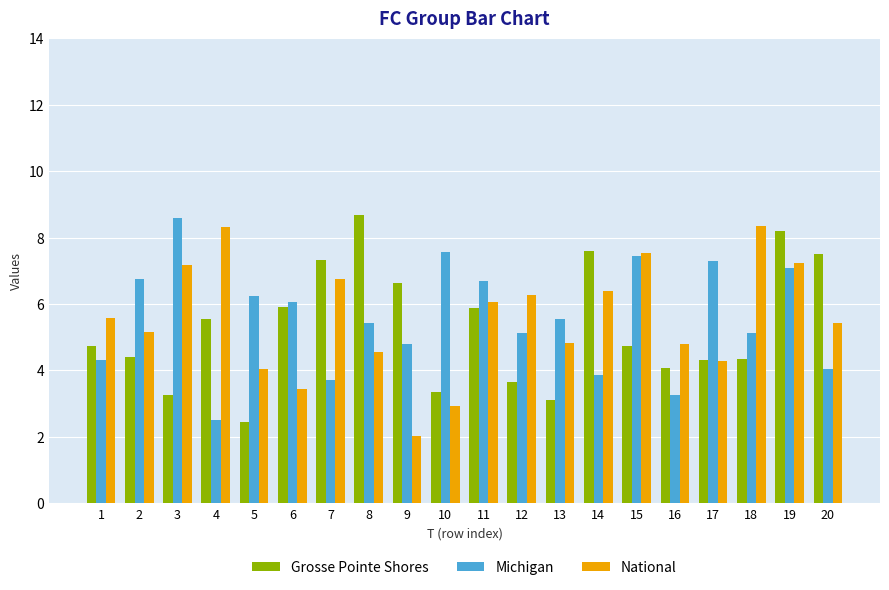

The value of National at 18 is 8.3. True or false?

True